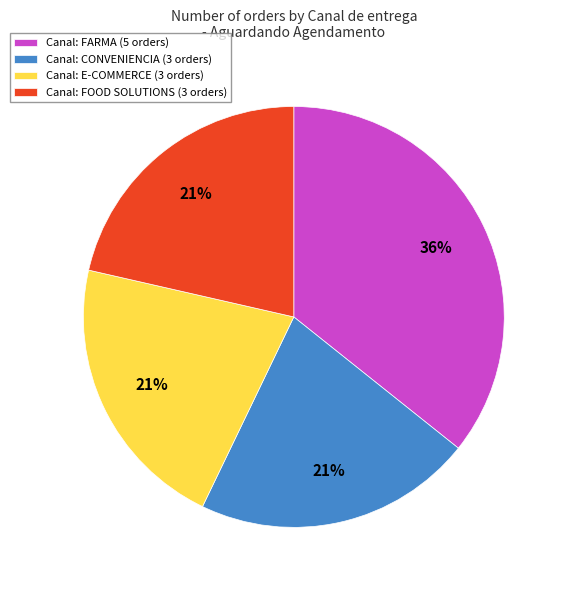

Approximately how many times larger is the value at Canal: FOOD SOLUTIONS (3 orders) compared to Canal: FARMA (5 orders)?

0.6